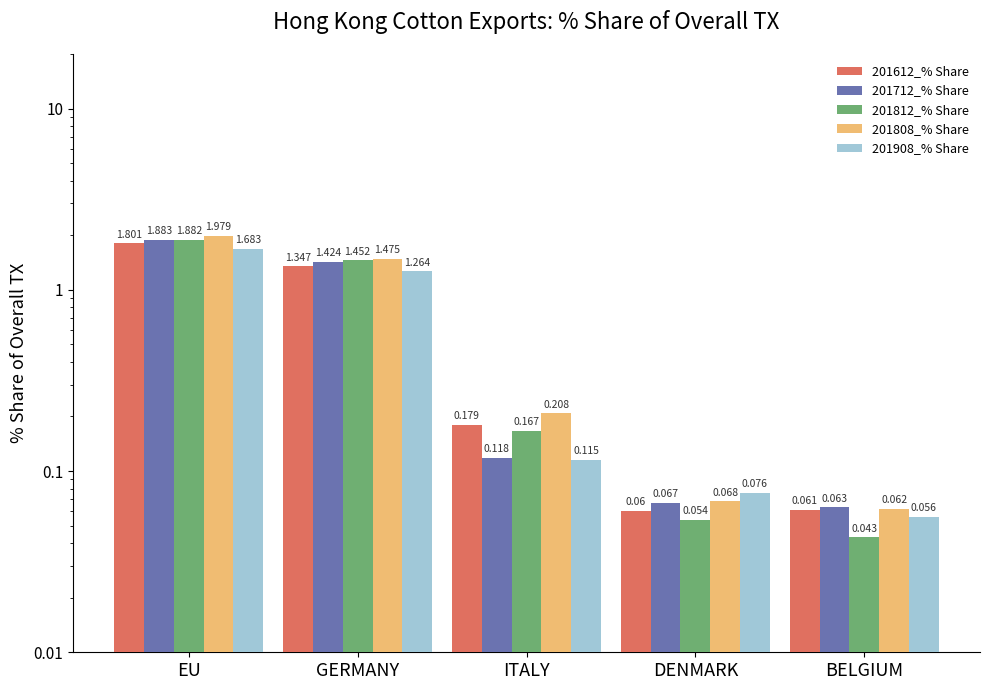

Reading left to right, list all the values displayed in this chart.

201612_% Share: 1.8	1.3	0.2	0.1	0.1
201712_% Share: 1.9	1.4	0.1	0.1	0.1
201812_% Share: 1.9	1.5	0.2	0.1	0.0
201808_% Share: 2.0	1.5	0.2	0.1	0.1
201908_% Share: 1.7	1.3	0.1	0.1	0.1